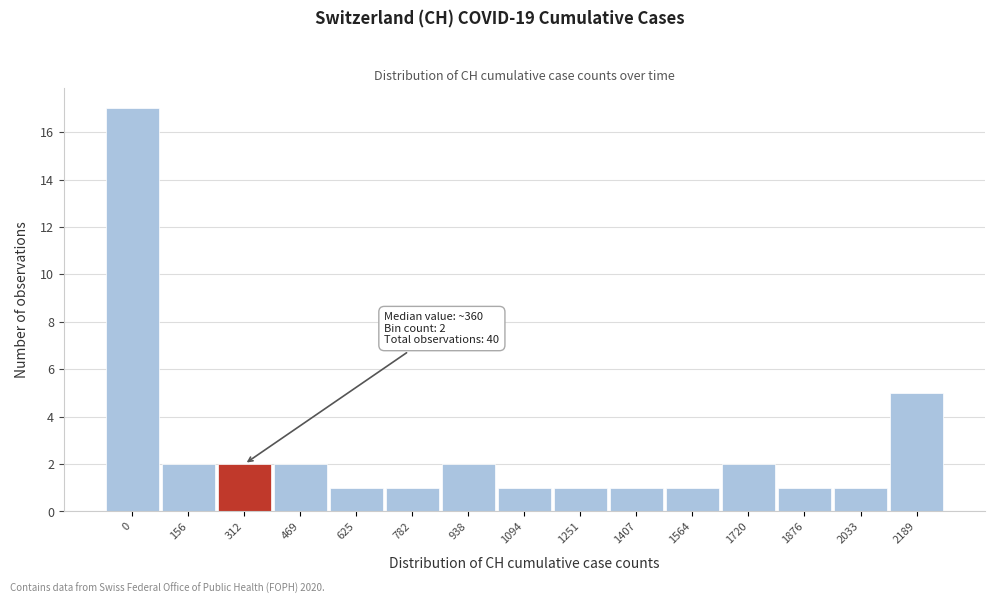

Reading left to right, what are all the values shown in this chart?

0=17	156=2	312=2	469=2	625=1	782=1	938=2	1094=1	1251=1	1407=1	1564=1	1720=2	1876=1	2033=1	2189=5